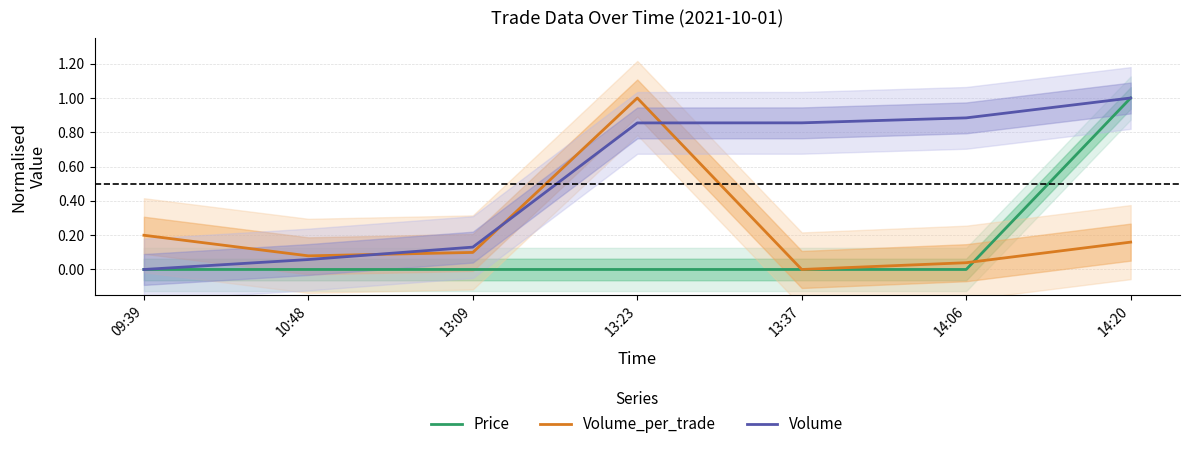

Reading left to right, what are all the values shown in this chart?

Price: 09:39=0.0	10:48=0.0	13:09=0.0	13:23=0.0	13:37=0.0	14:06=0.0	14:20=1.0
Volume_per_trade: 09:39=0.2	10:48=0.1	13:09=0.1	13:23=1.0	13:37=0.0	14:06=0.0	14:20=0.2
Volume: 09:39=0.0	10:48=0.1	13:09=0.1	13:23=0.9	13:37=0.9	14:06=0.9	14:20=1.0